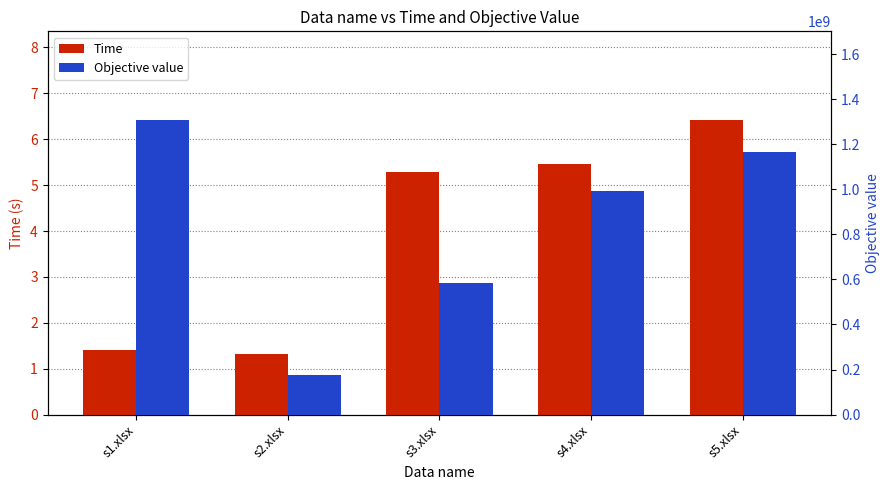

Reading right to left, extract all data points from this chart.

Time: s5.xlsx=6.4	s4.xlsx=5.5	s3.xlsx=5.3	s2.xlsx=1.3	s1.xlsx=1.4
Objective value: s5.xlsx=1165435875.9	s4.xlsx=990347203.3	s3.xlsx=583411445.5	s2.xlsx=177023302.4	s1.xlsx=1308750057.2